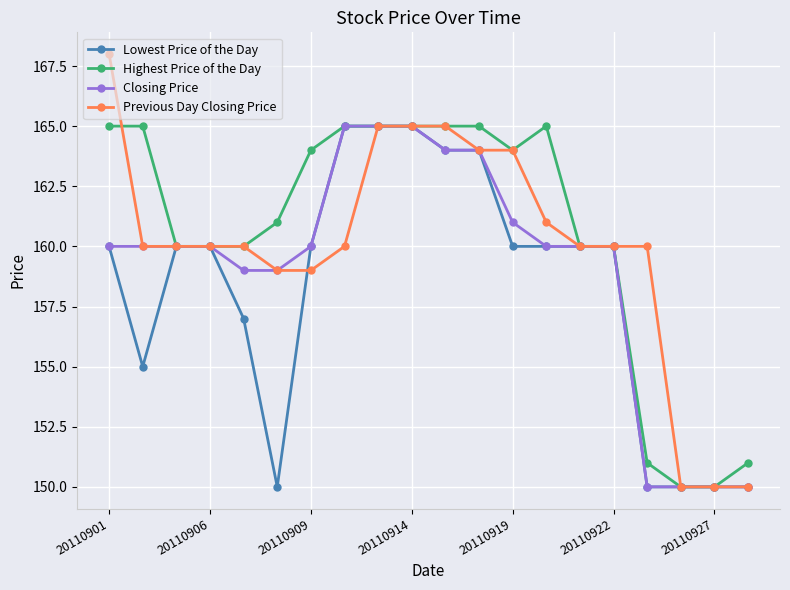

Does the chart display data point markers on the line(s)?

Yes